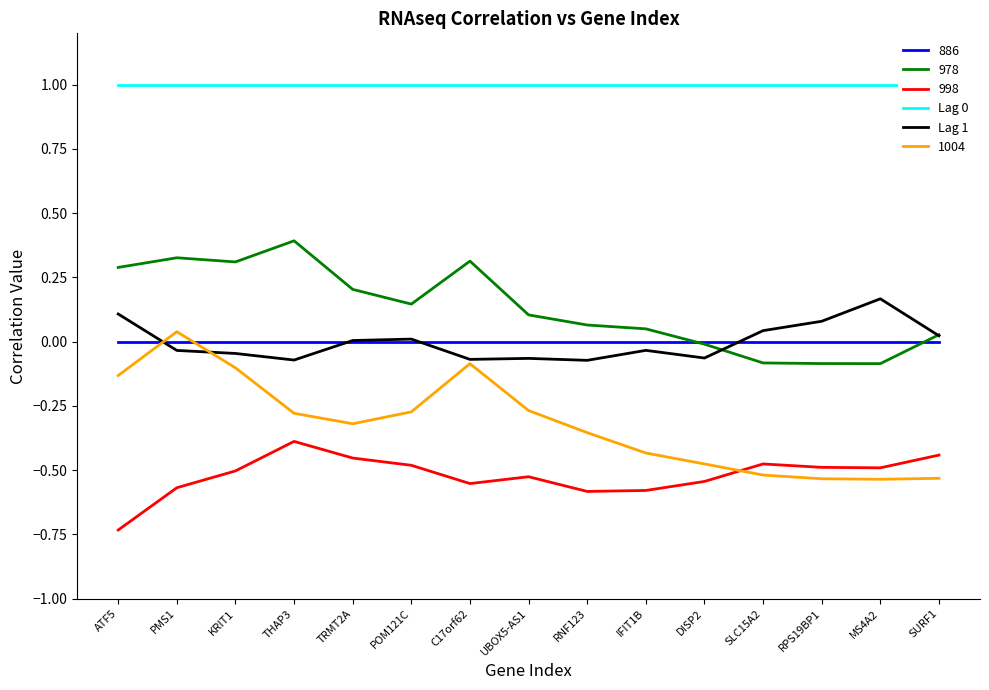

How many interior local valleys does the Lag 1 series have?

4